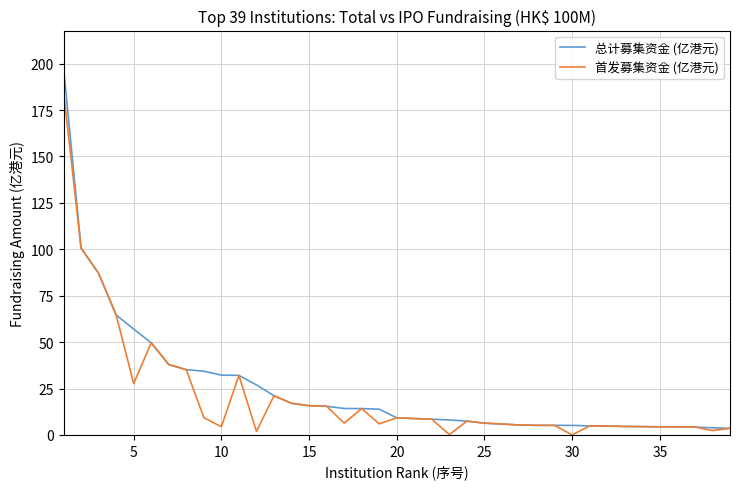

Which series has the widest spread of values?

总计募集资金 (亿港元)